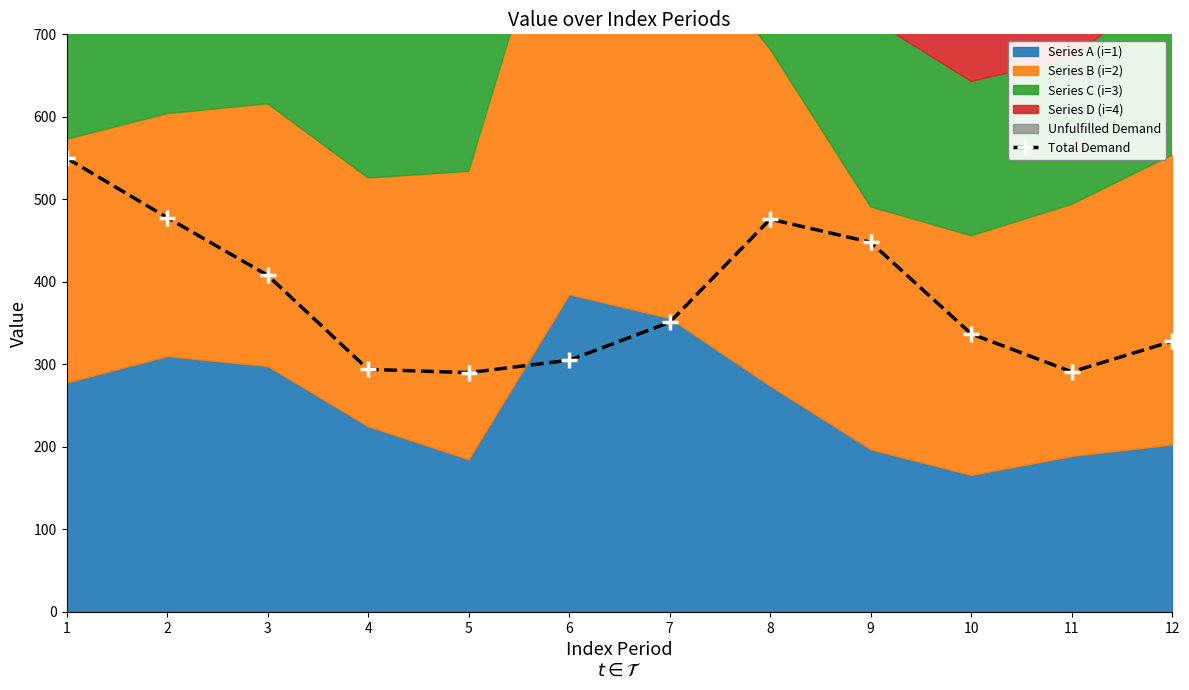

Reading right to left, list all the values displayed in this chart.

328	291	337	448	476	351	305	290	294	408	478	550